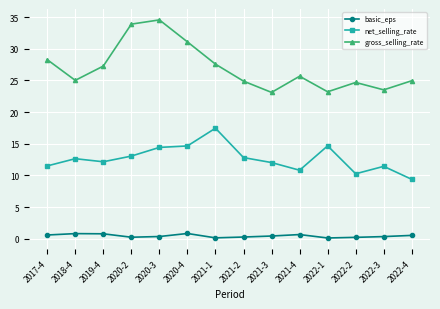

How many categories are shown in the chart?

14